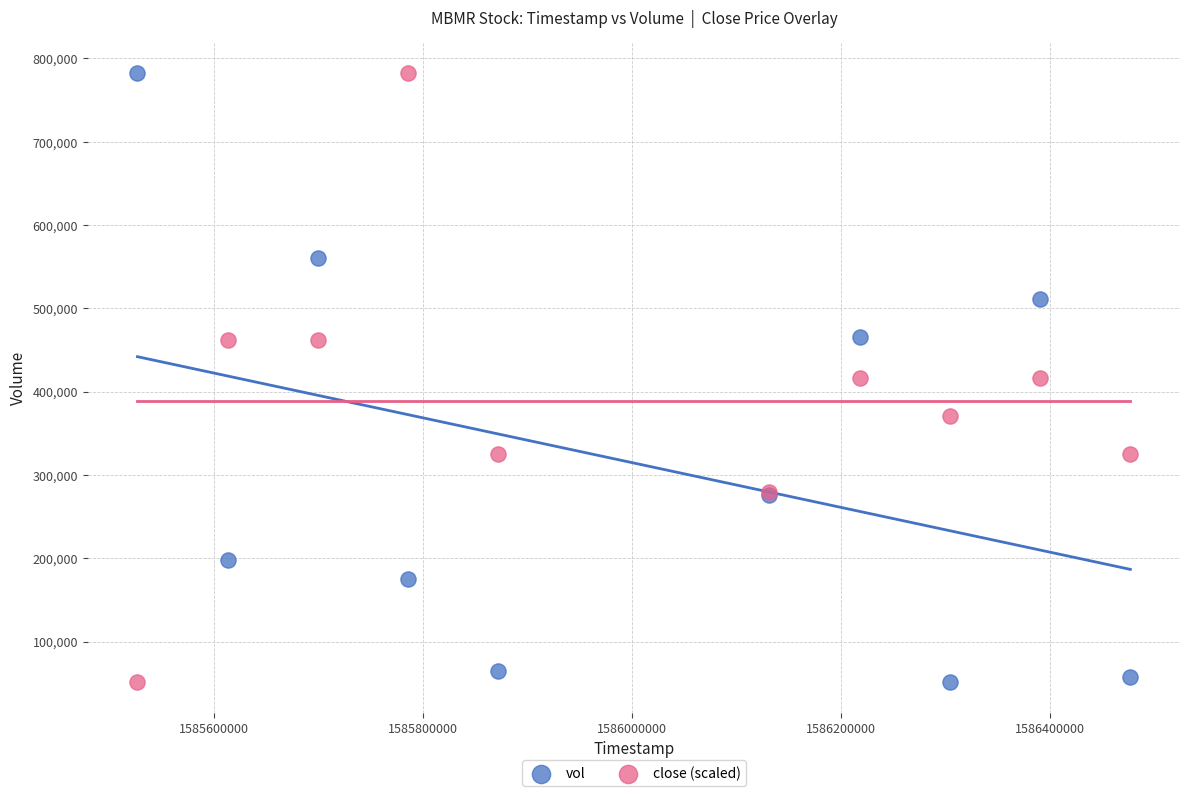

What is the X range (max minus min) for the scatter plot?

950400.0